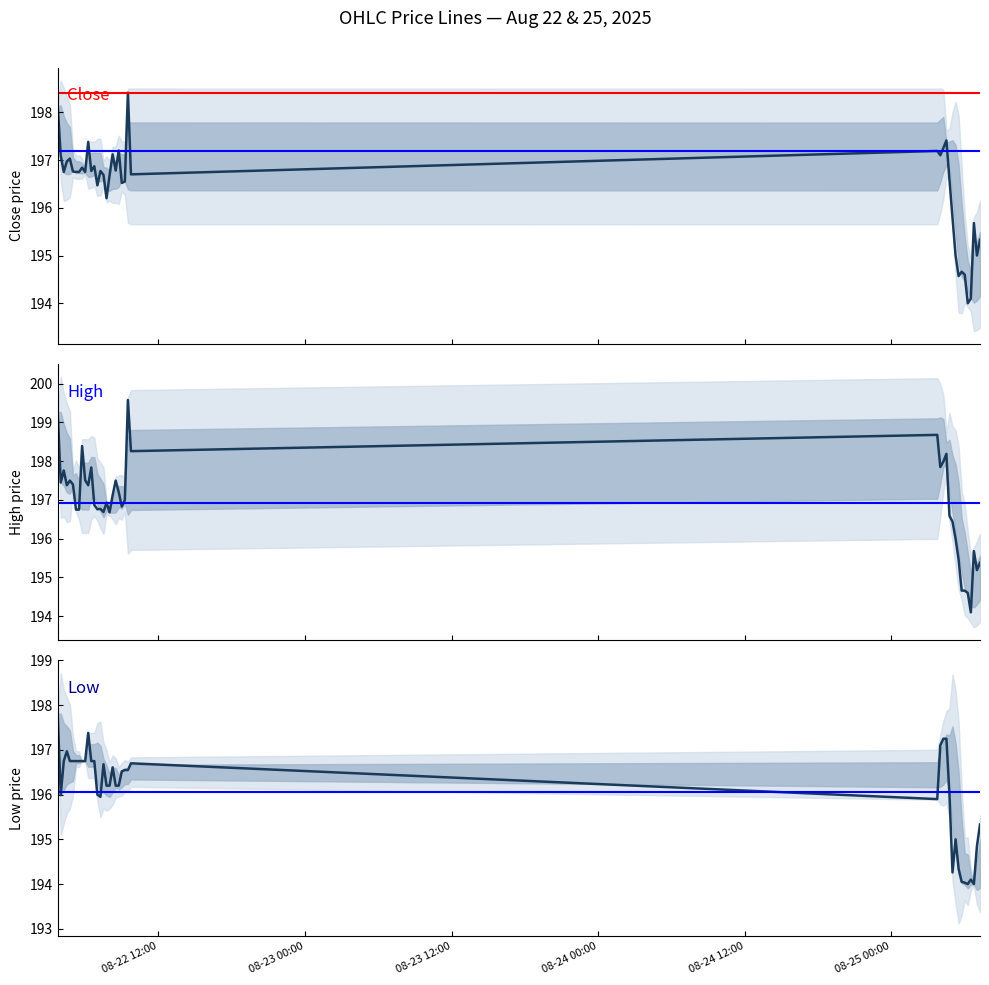

At how many categories does at least one series exceed 198?

6